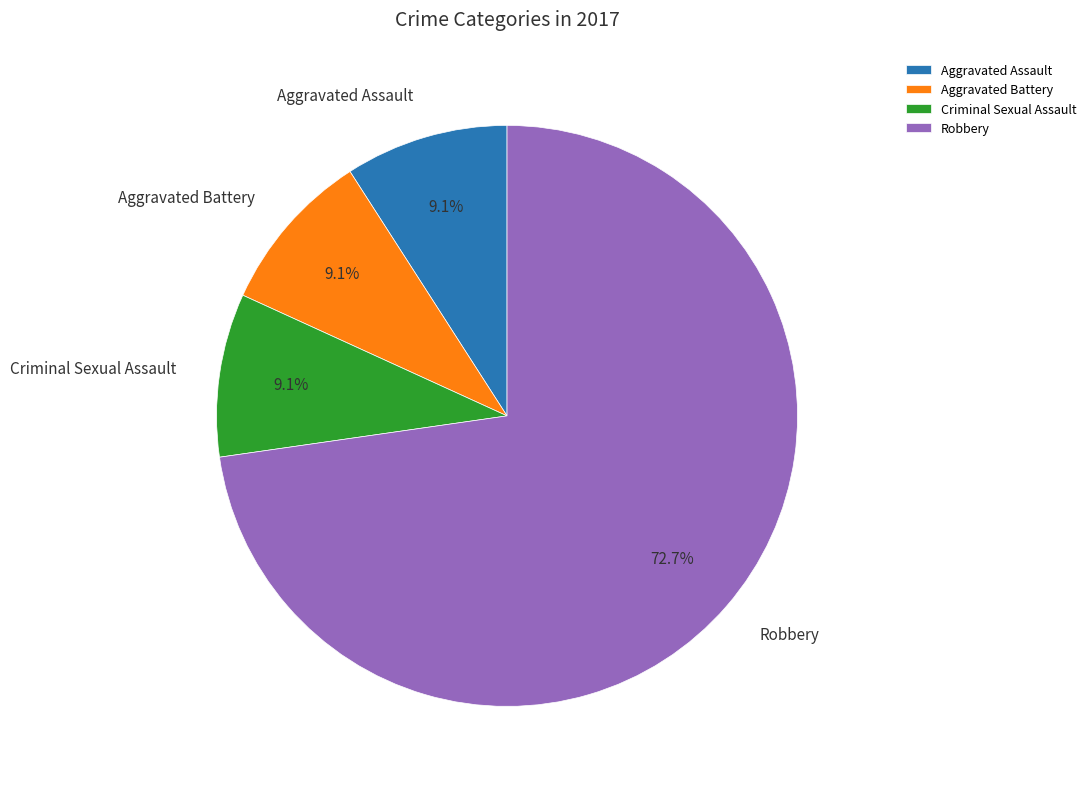

The Aggravated Assault slice represents 9% of the pie. True or false?

True